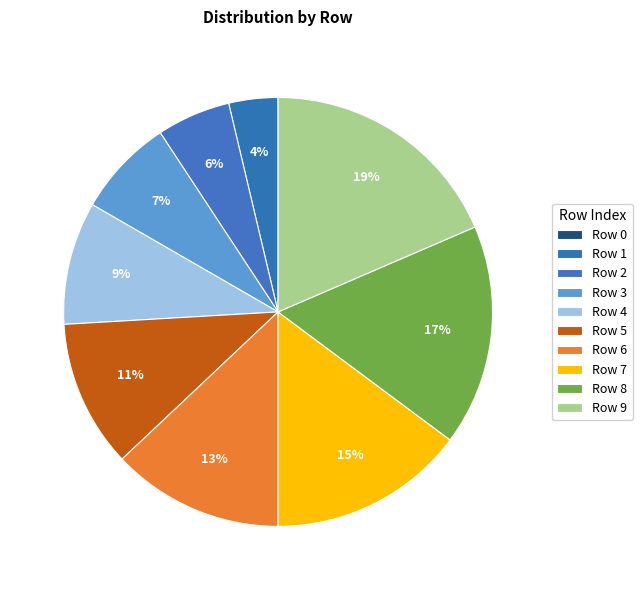

Is there a majority slice in this chart?

No